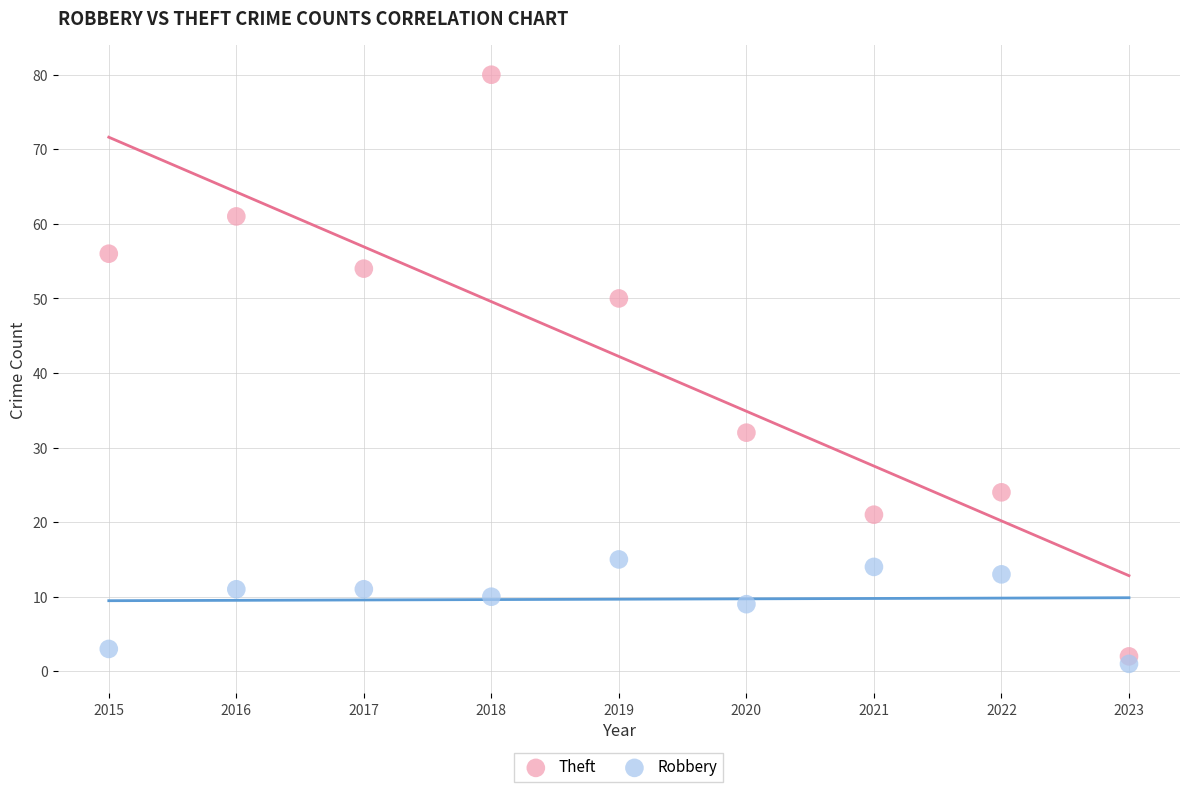

Which series contains the highest Y value?

Theft